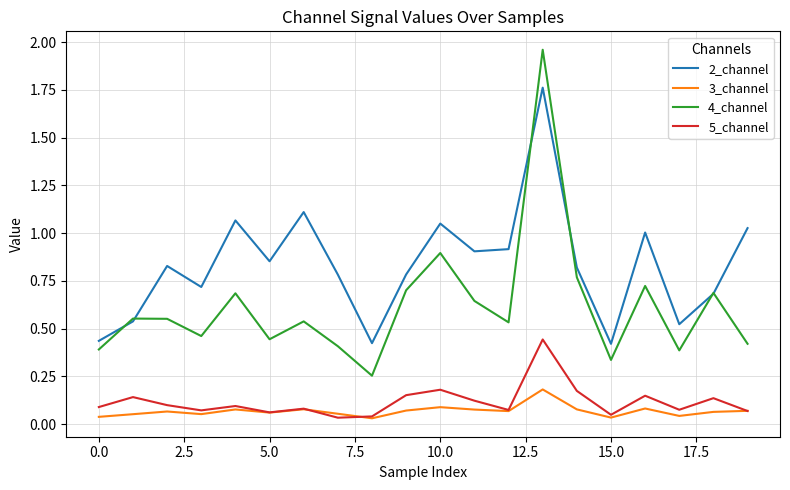

What is the sum of all 5_channel values?

2.3